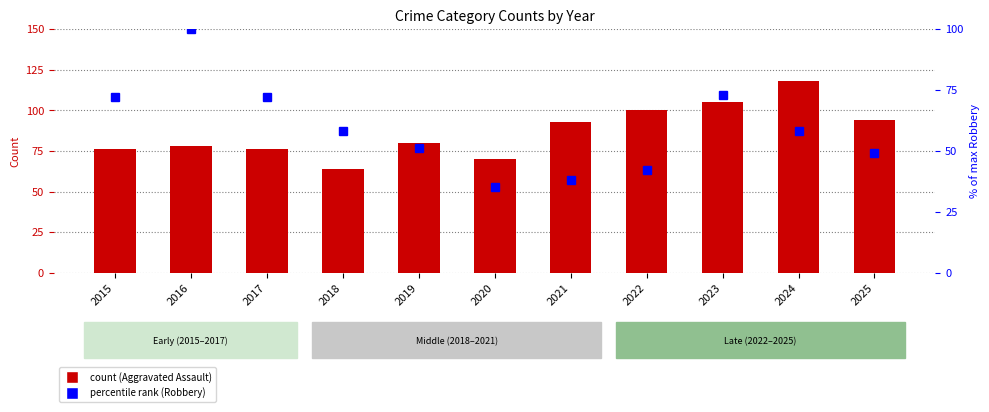

Which label corresponds to the smallest value in the chart?

2020